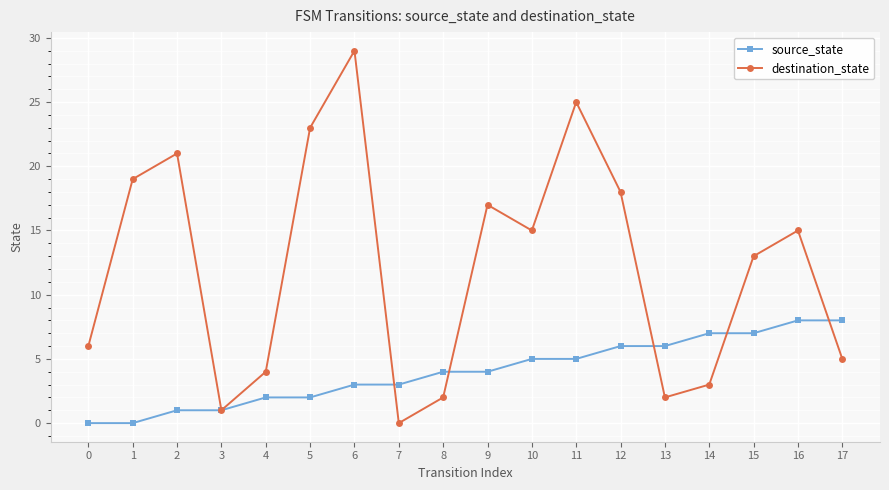

What is the spread (max minus min) of values at 15?

6